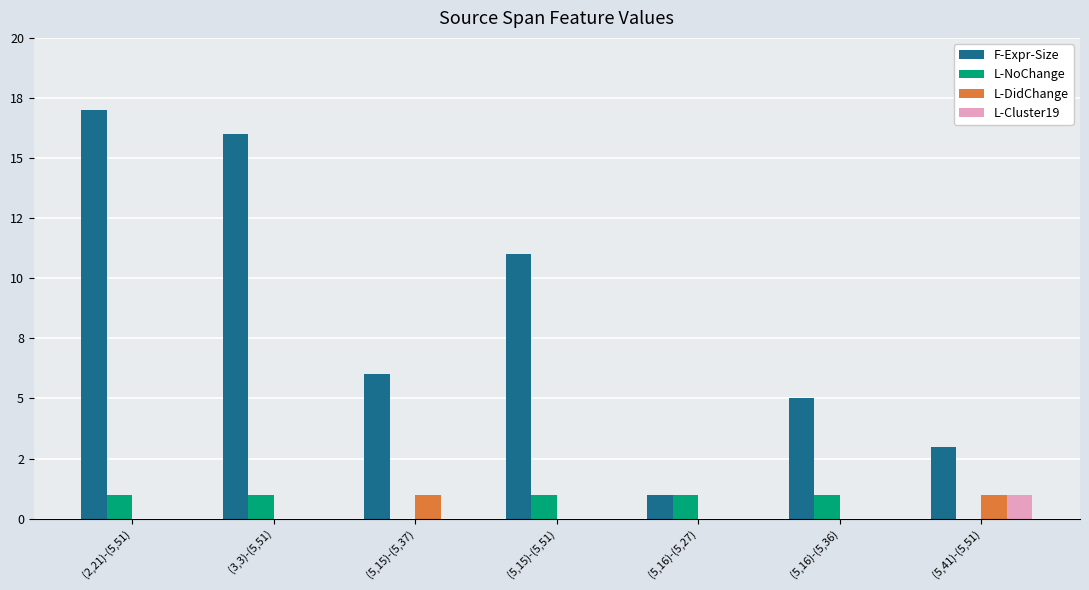

Reading right to left, list all the values displayed in this chart.

F-Expr-Size: (5,41)-(5,51)=3	(5,16)-(5,36)=5	(5,16)-(5,27)=1	(5,15)-(5,51)=11	(5,15)-(5,37)=6	(3,3)-(5,51)=16	(2,21)-(5,51)=17
L-NoChange: (5,41)-(5,51)=0	(5,16)-(5,36)=1	(5,16)-(5,27)=1	(5,15)-(5,51)=1	(5,15)-(5,37)=0	(3,3)-(5,51)=1	(2,21)-(5,51)=1
L-DidChange: (5,41)-(5,51)=1	(5,16)-(5,36)=0	(5,16)-(5,27)=0	(5,15)-(5,51)=0	(5,15)-(5,37)=1	(3,3)-(5,51)=0	(2,21)-(5,51)=0
L-Cluster19: (5,41)-(5,51)=1	(5,16)-(5,36)=0	(5,16)-(5,27)=0	(5,15)-(5,51)=0	(5,15)-(5,37)=0	(3,3)-(5,51)=0	(2,21)-(5,51)=0